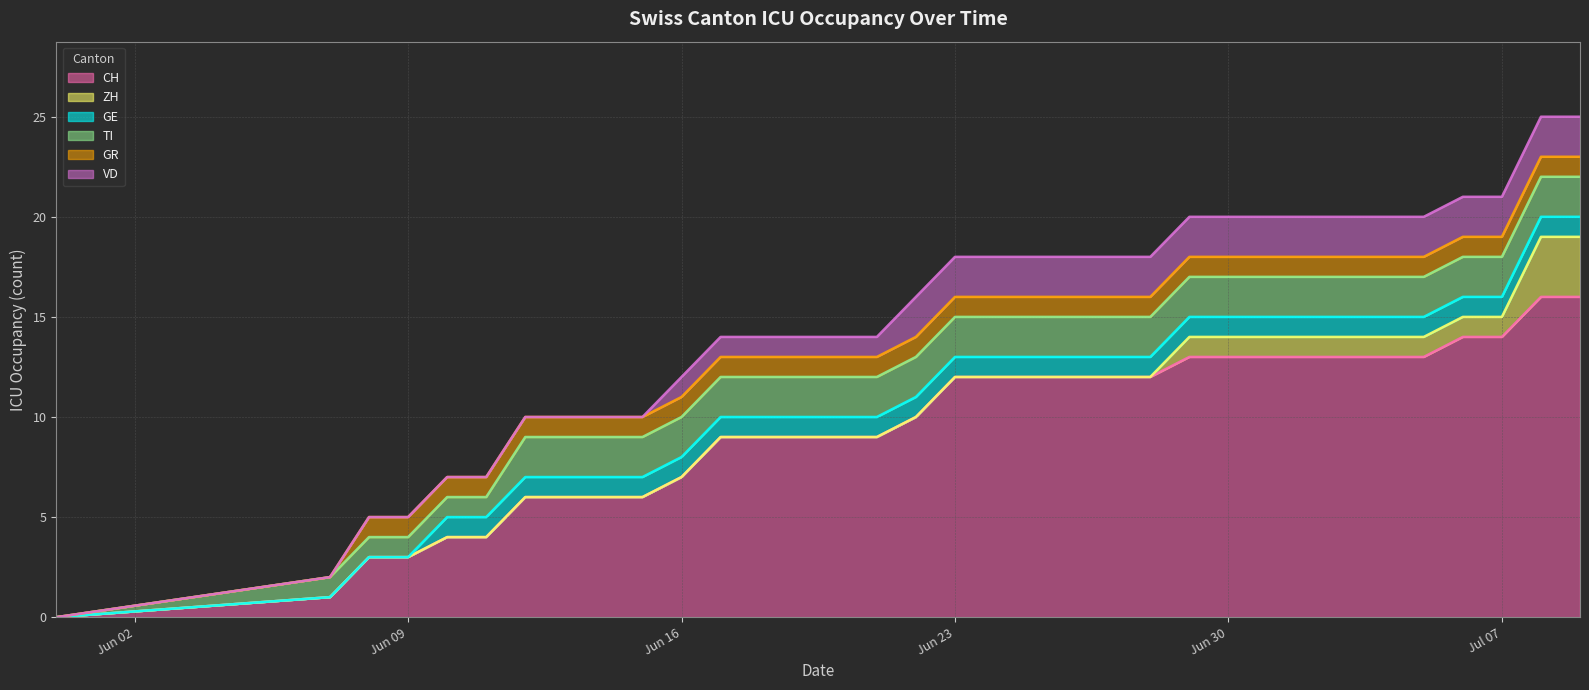

What is the maximum value for CH?

16